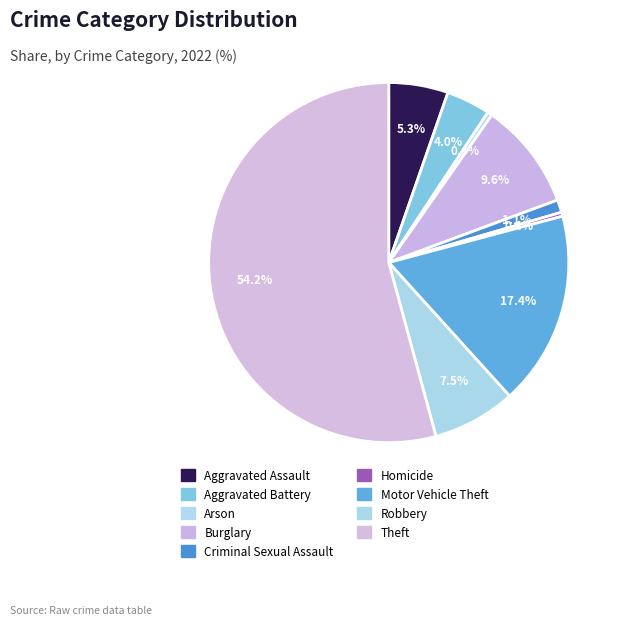

How many segments does this pie chart have?

9